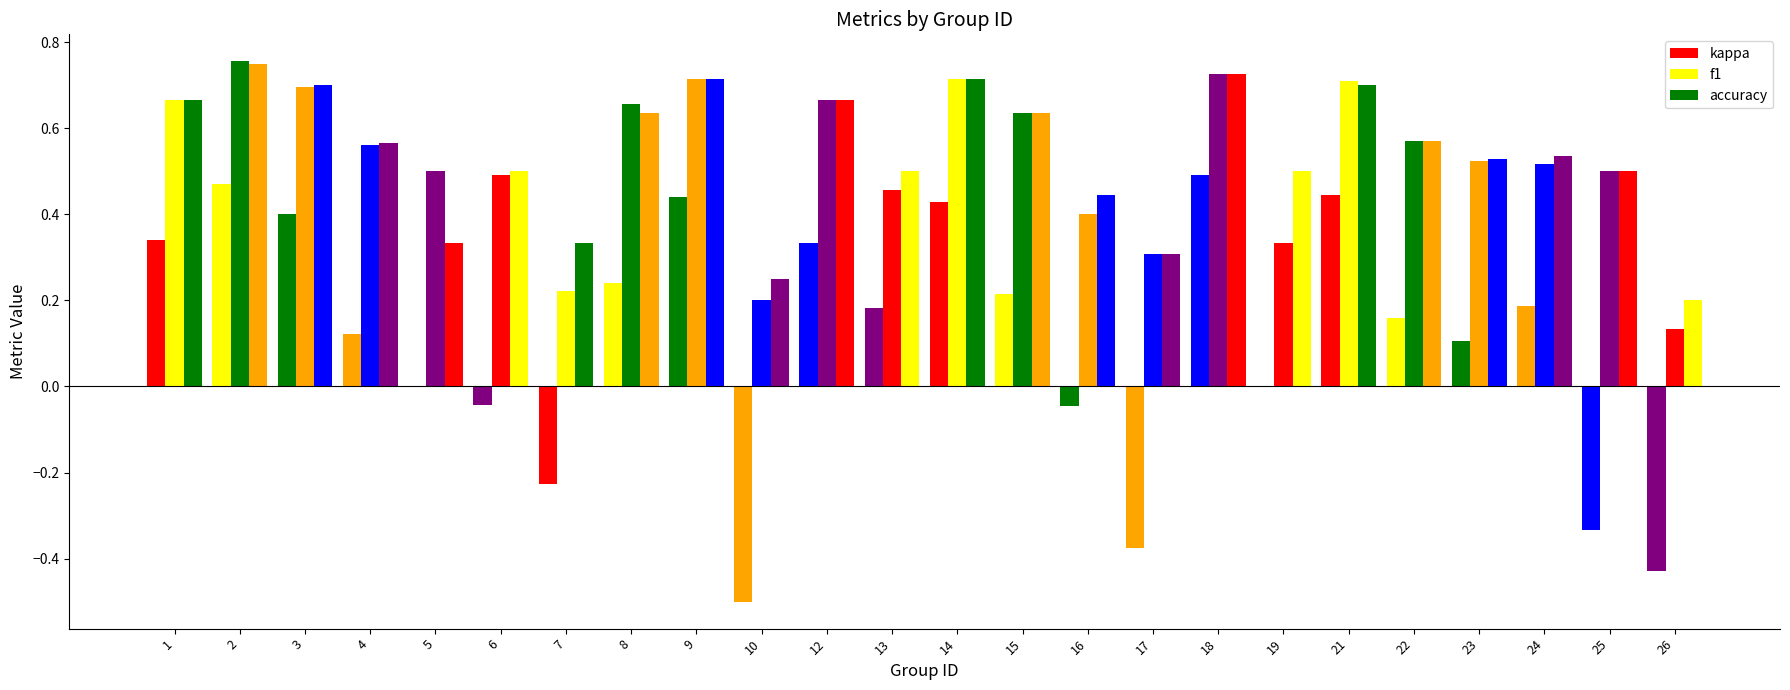

How many groups of bars are there?

24